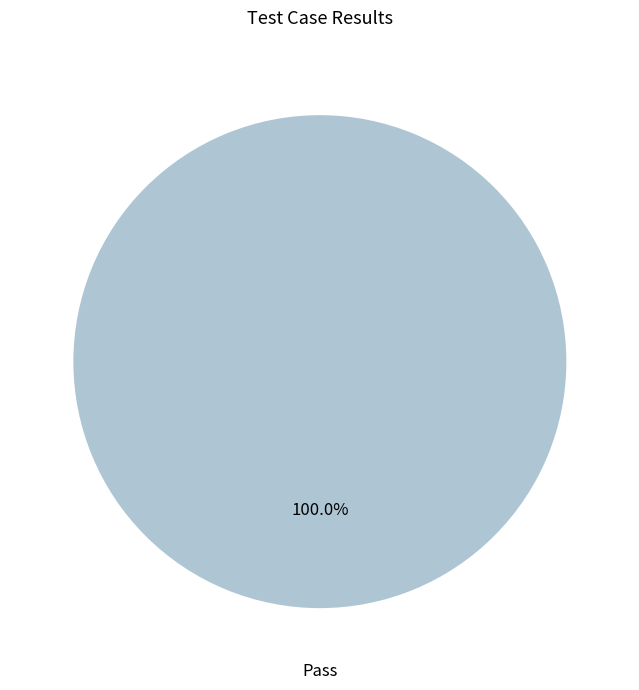

Does any single category account for the majority?

Yes